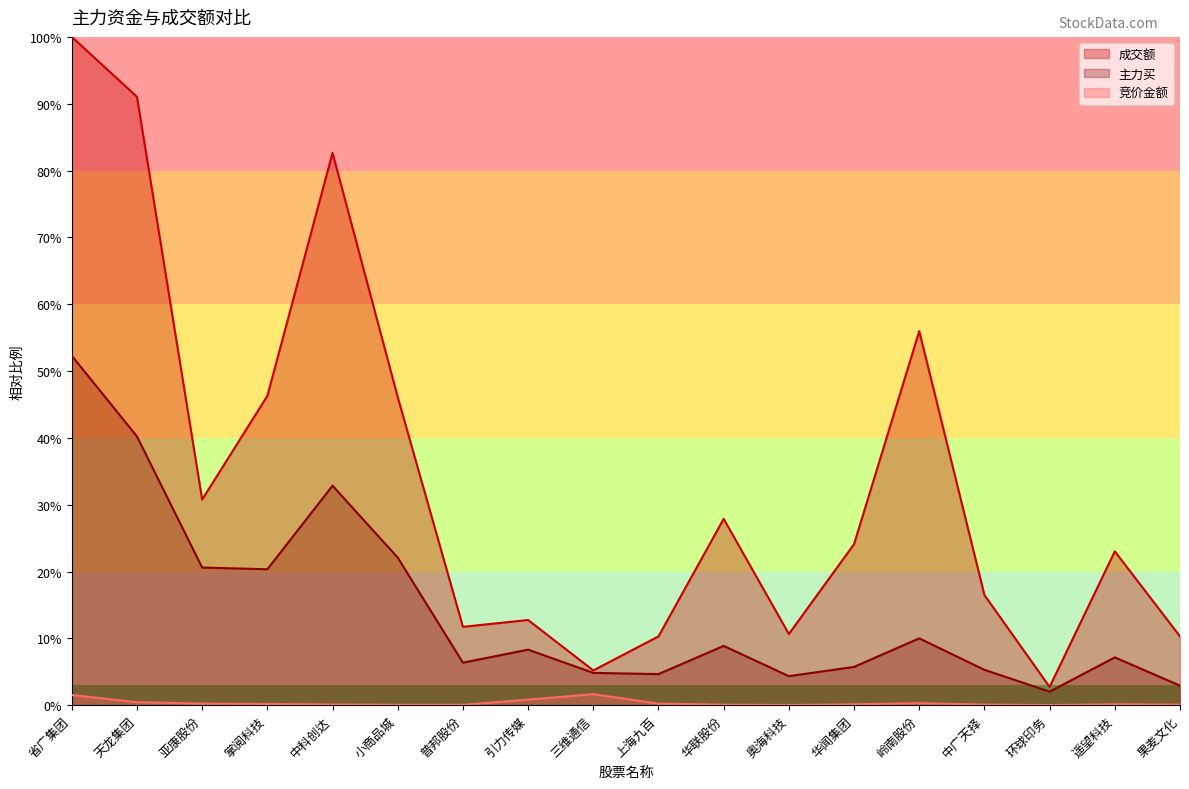

Rank the categories by 竞价金额 value from lowest to highest.

环球印务, 奥海科技, 普邦股份, 小商品城, 华联股份, 果麦文化, 中广天择, 中科创达, 华闻集团, 遥望科技, 掌阅科技, 上海九百, 亚康股份, 岭南股份, 天龙集团, 引力传媒, 省广集团, 三维通信